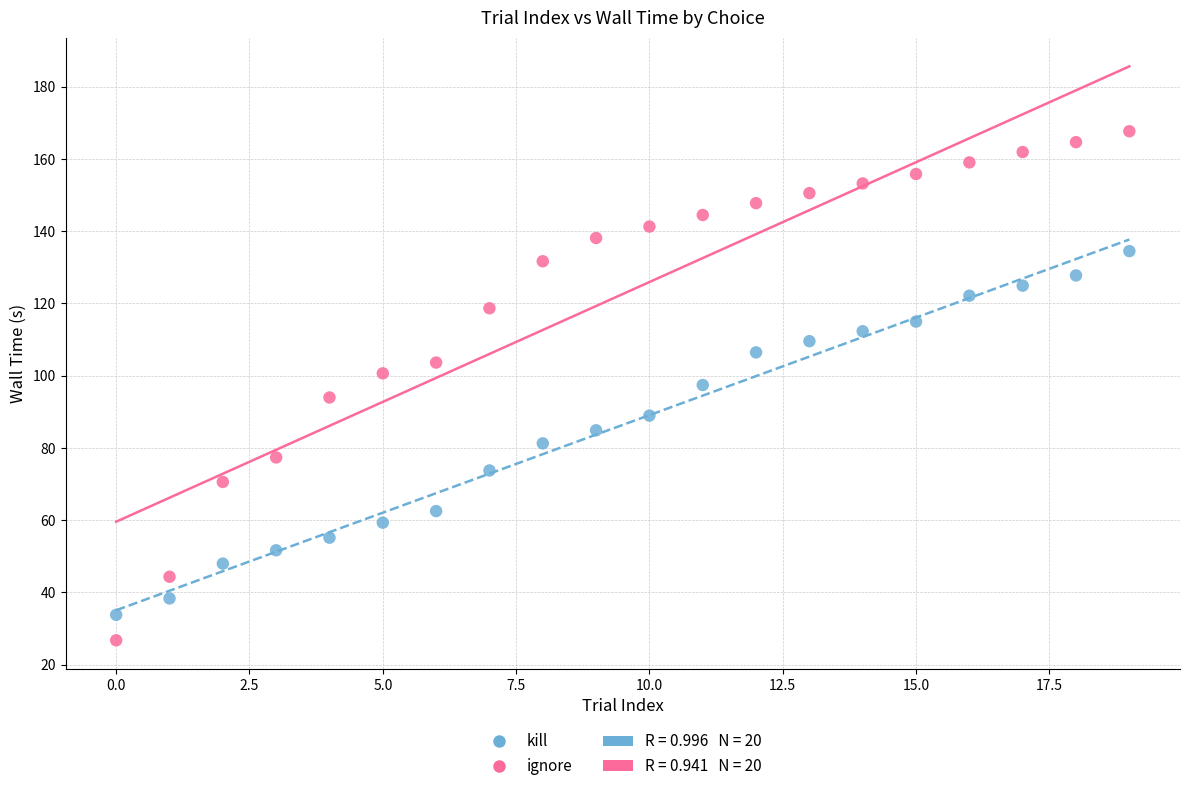

Across all data points, what is the range of Y values (max minus min)?

141.0